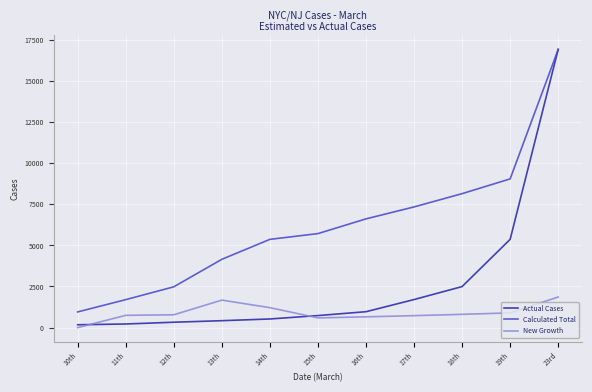

What position from the left is 23rd?

11